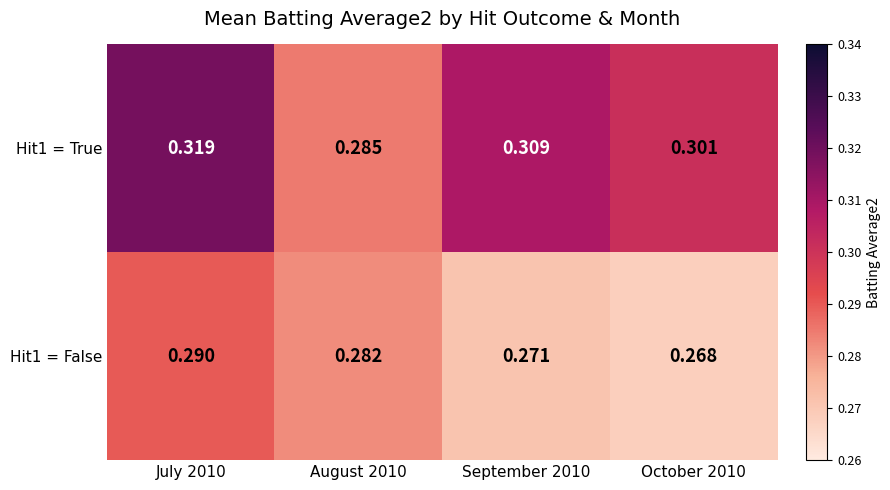

What is the total value across all series at August 2010?

0.6